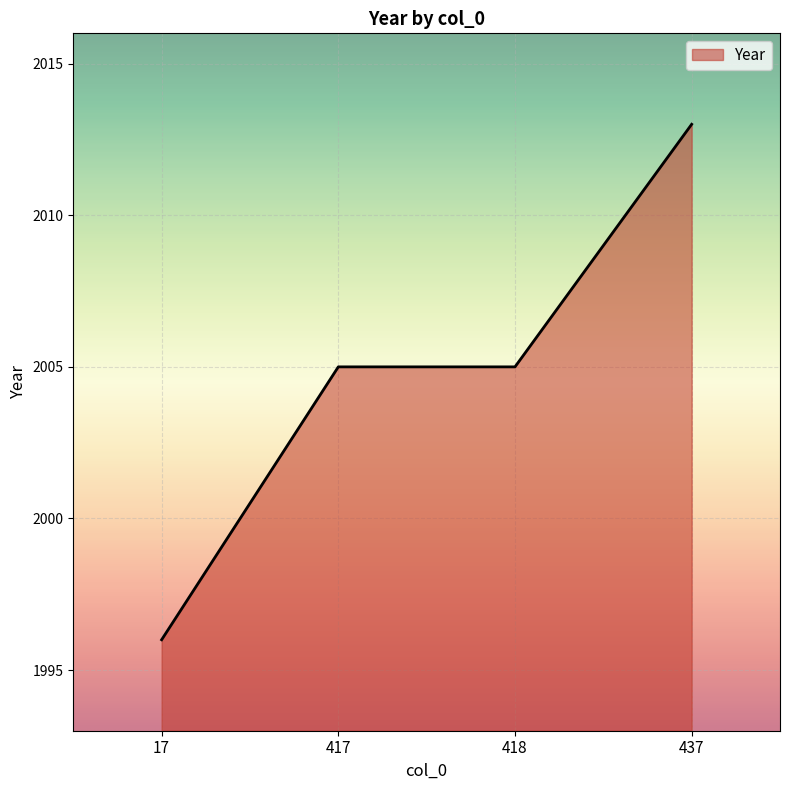

True or false: the data shows 630 at 437.

False